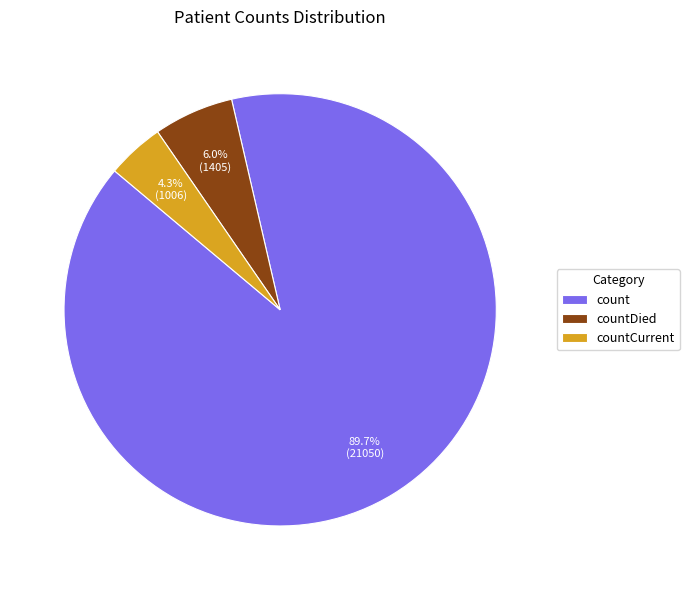

Which has a higher value, countCurrent or countDied?

countDied